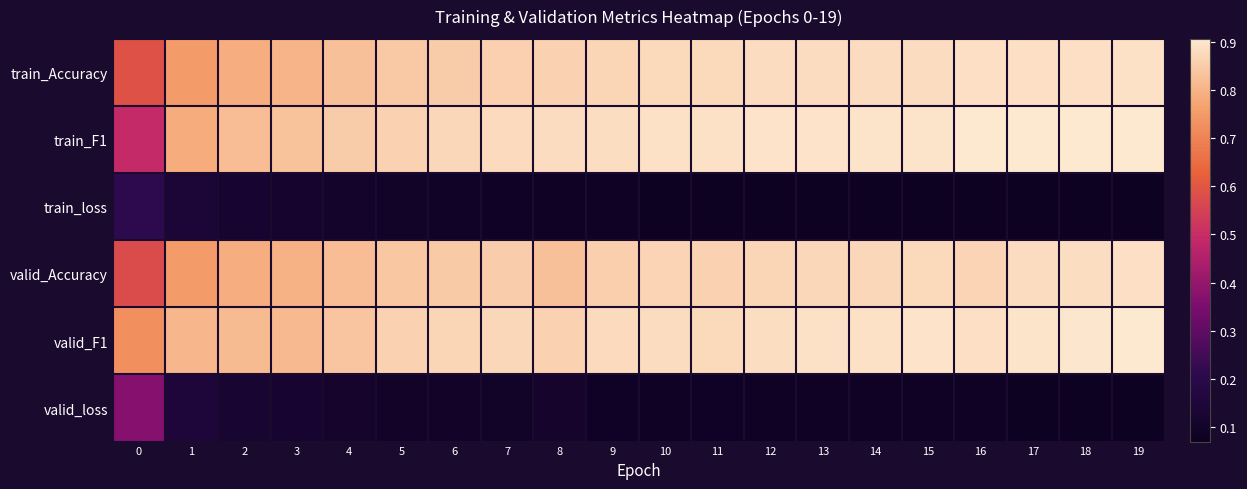

What is the spread (max minus min) of values at 6?

0.8